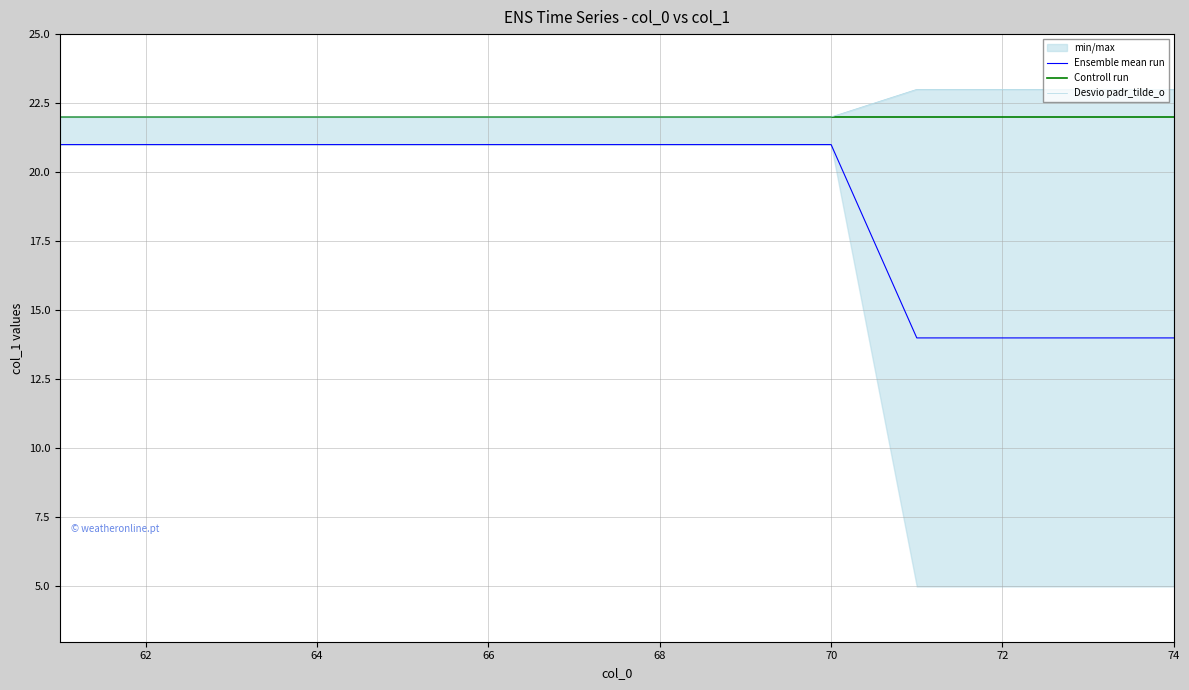

True or false: Controll run and Ensemble mean run cross at least once.

False